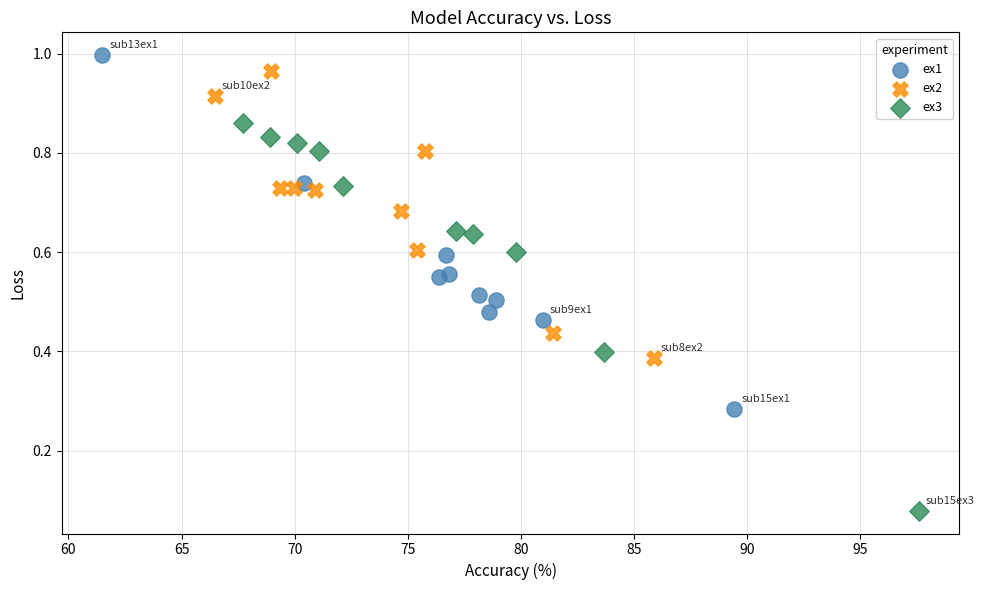

What are all the series names shown in the legend?

ex1, ex2, ex3